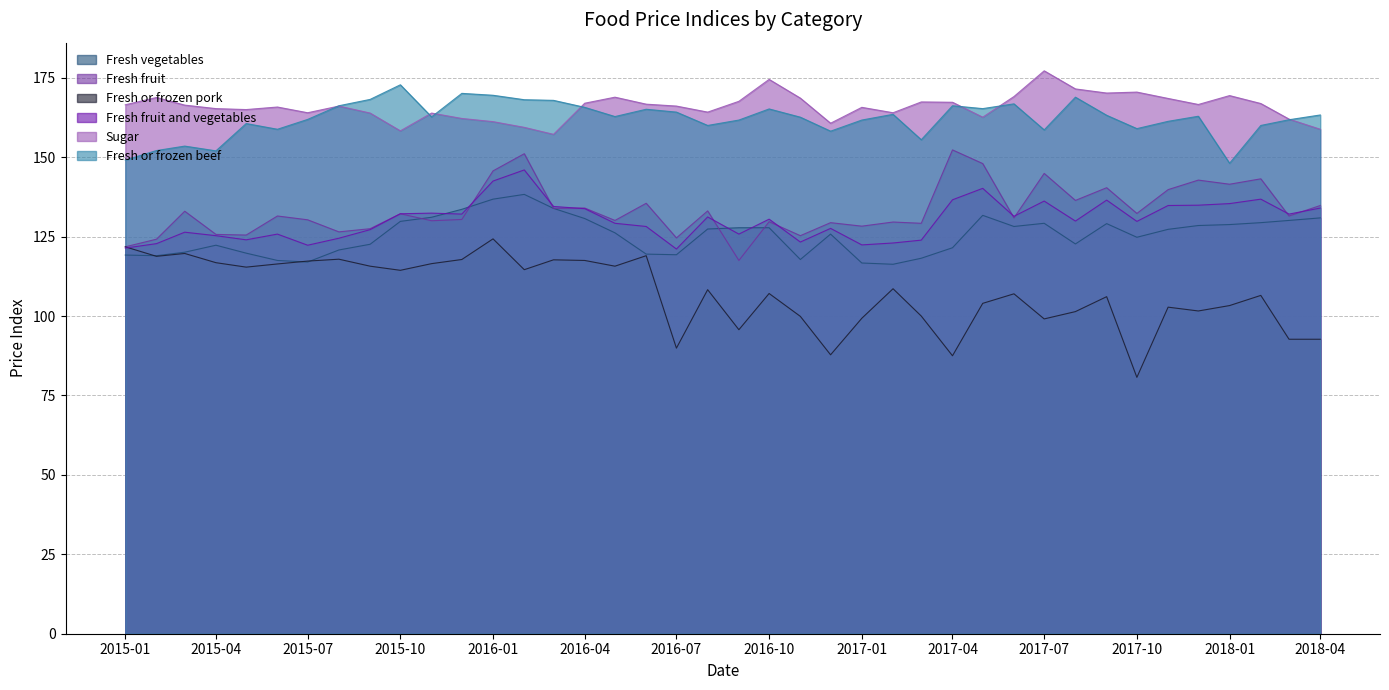

What is the average value of the Fresh vegetables series?

125.4